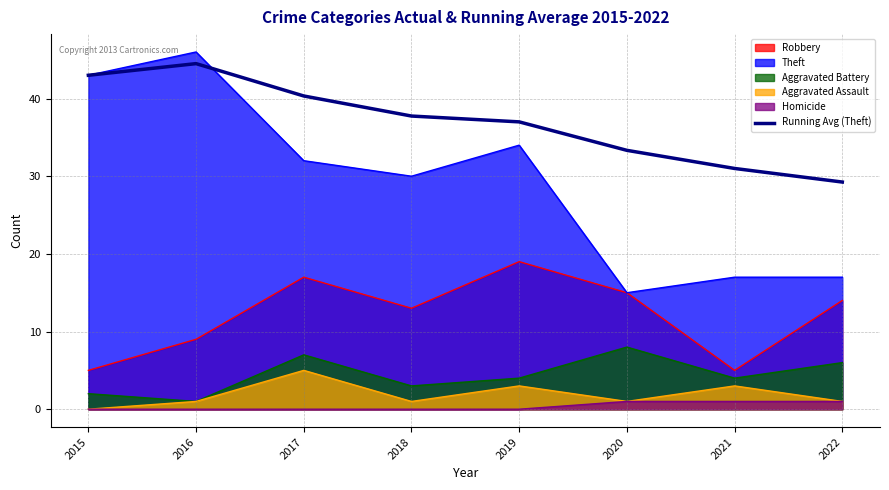

How many lines are shown in the chart?

6